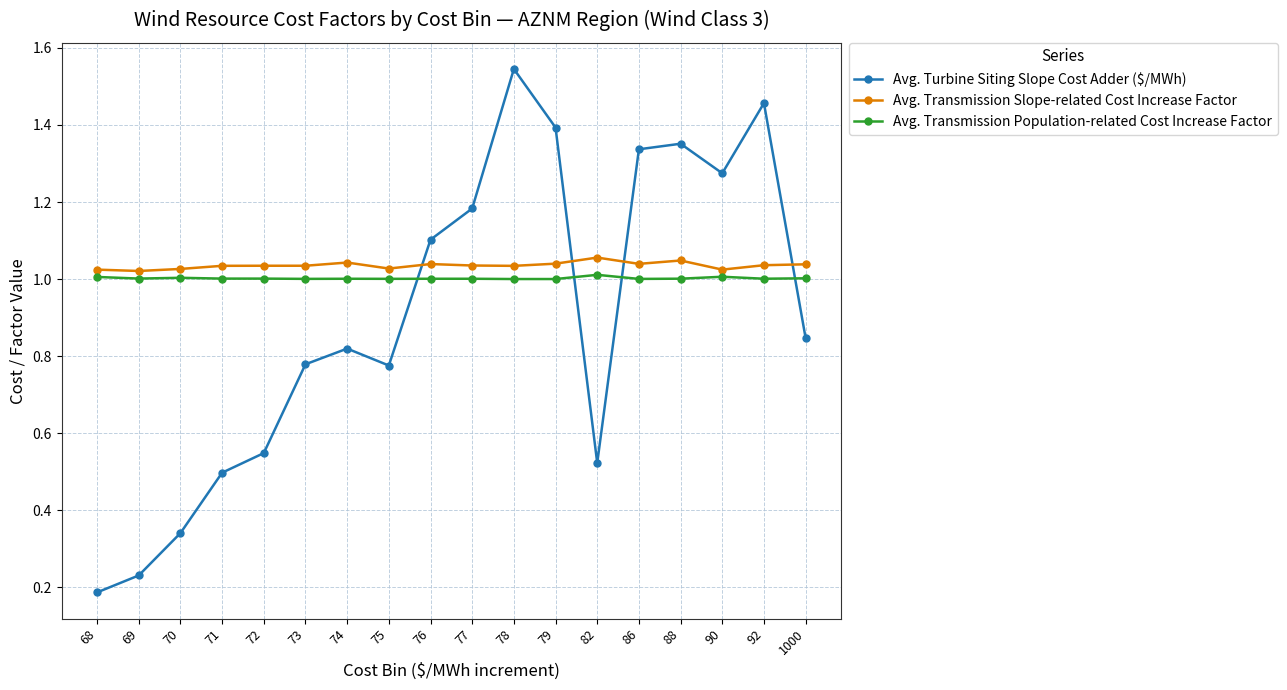

What are all the series names shown in the legend?

Avg. Turbine Siting Slope Cost Adder ($/MWh), Avg. Transmission Slope-related Cost Increase Factor, Avg. Transmission Population-related Cost Increase Factor